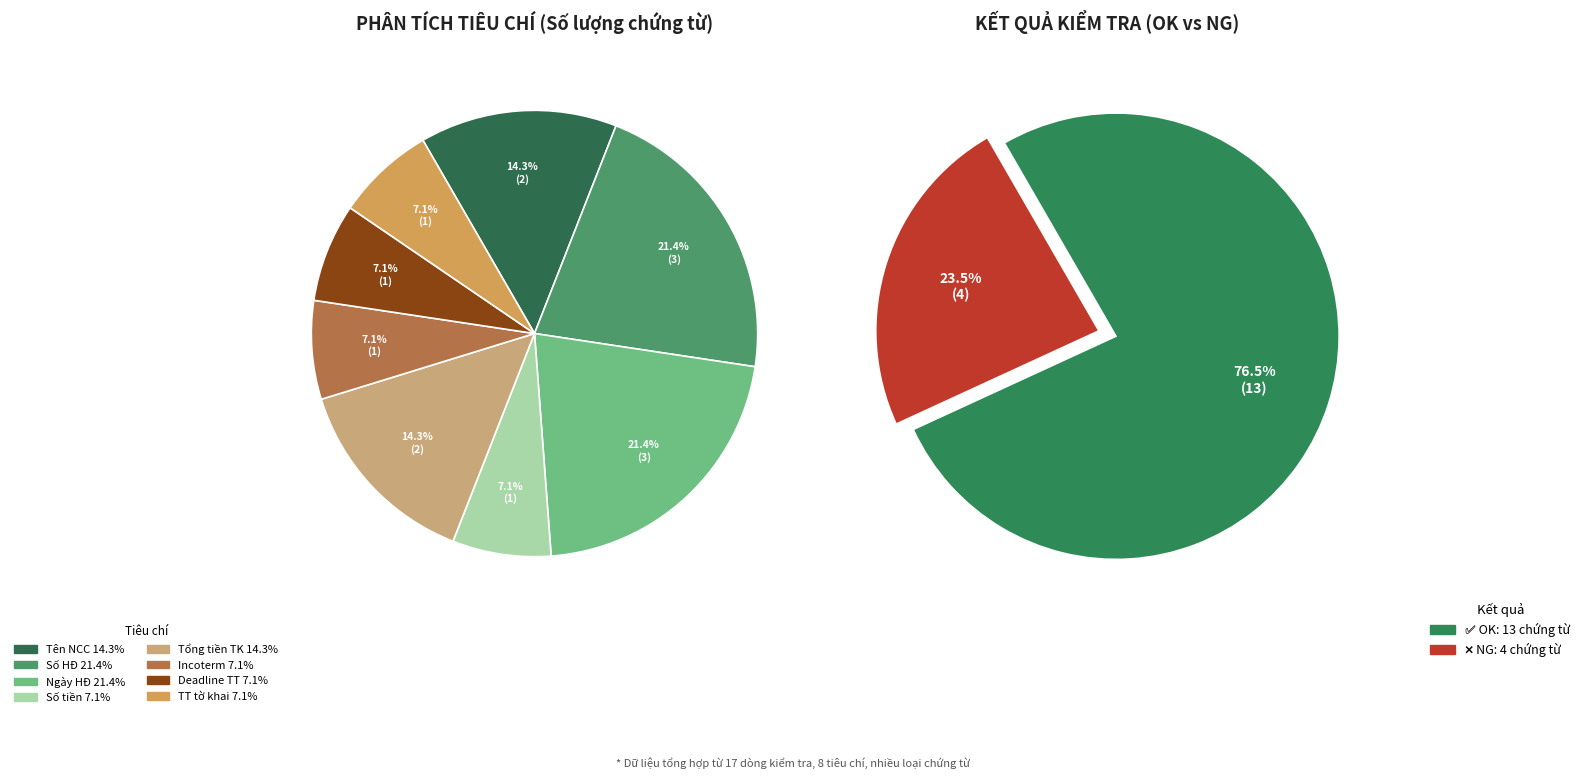

How many slices are in this pie chart?

8